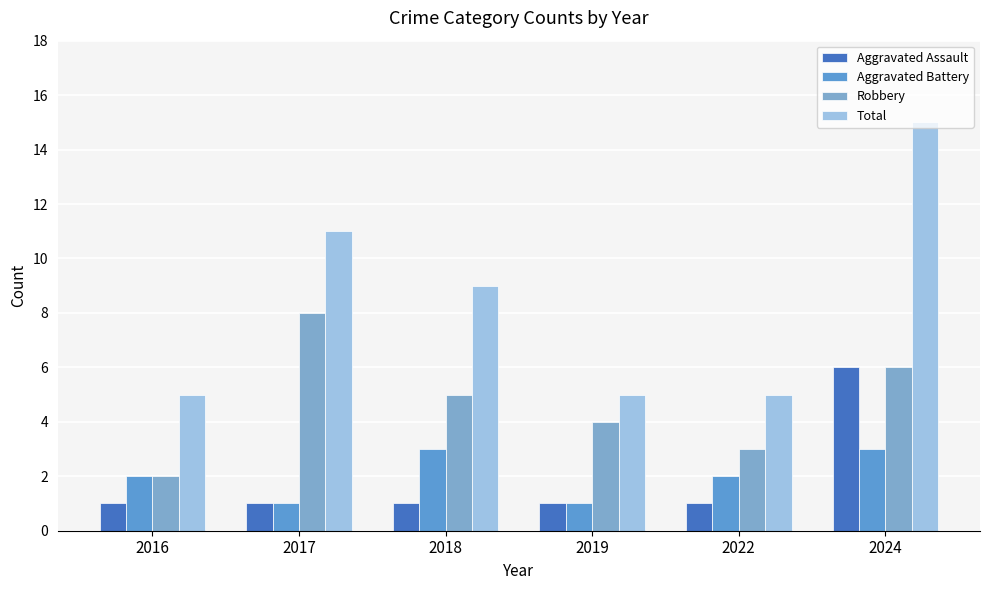

What is the spread (max minus min) of values at 2019?

4